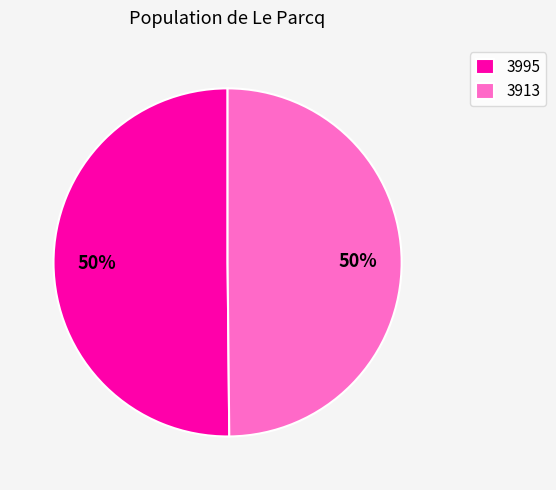

To the nearest percent, what portion does 3995 represent?

50%